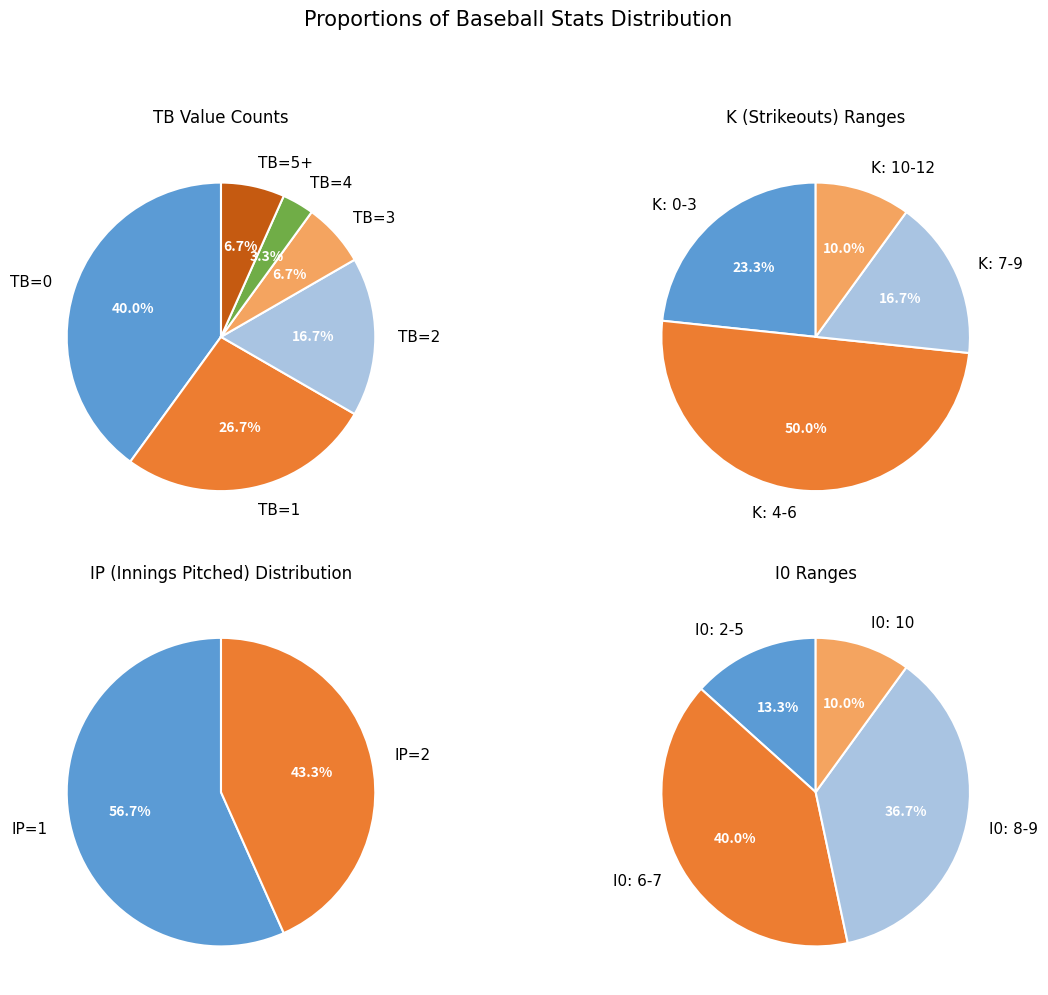

Count the number of slices in the pie.

6